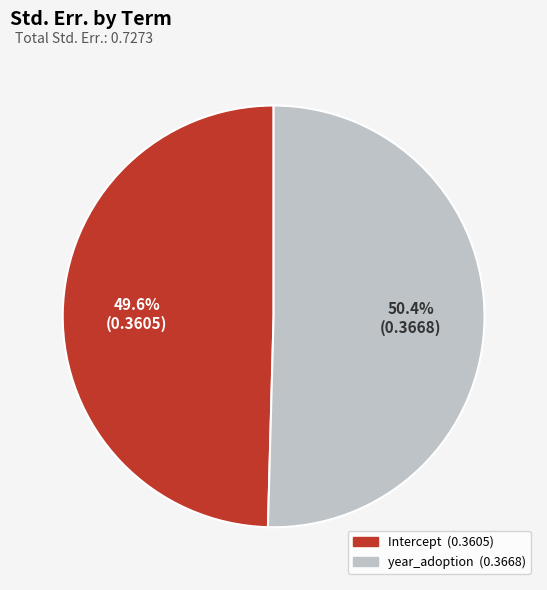

Which slice is the largest?

year_adoption